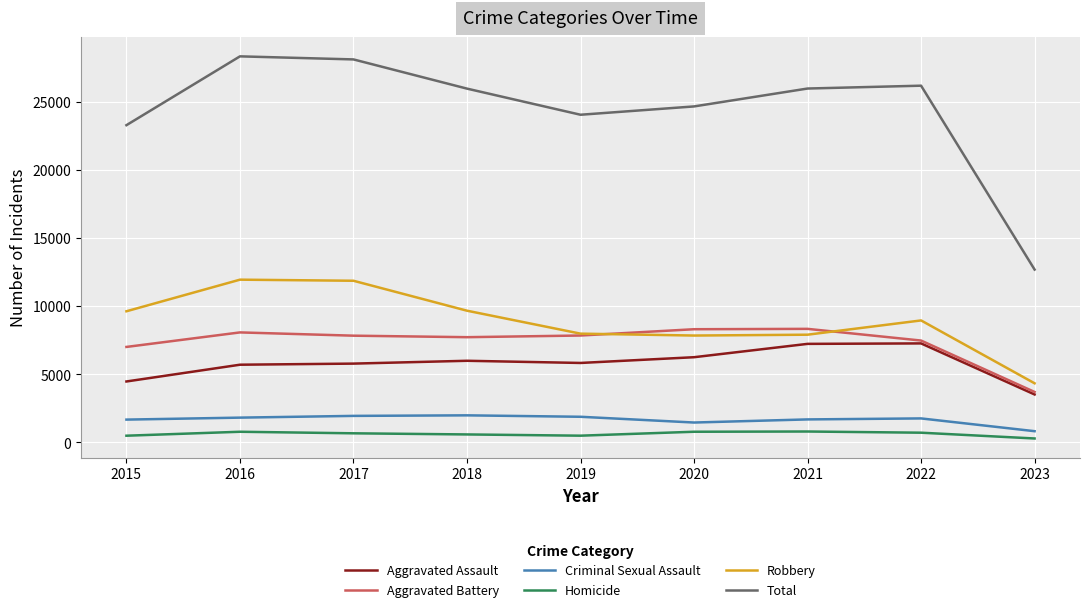

Which series has the largest range (max minus min)?

Total